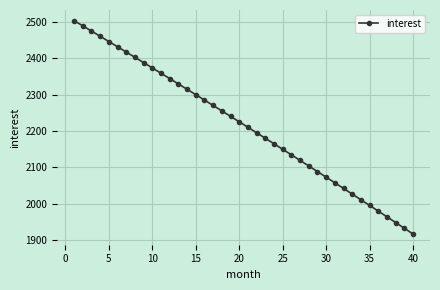

True or false: the data has more than 2 interior local peaks.

False